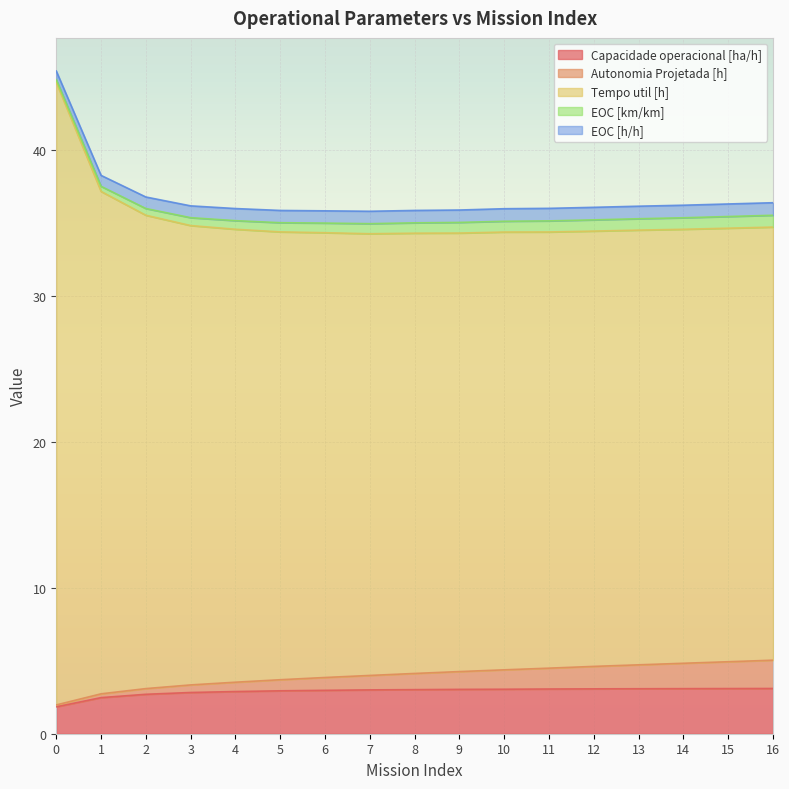

What is the difference between the Capacidade operacional [ha/h] values at 13 and 4?

0.2